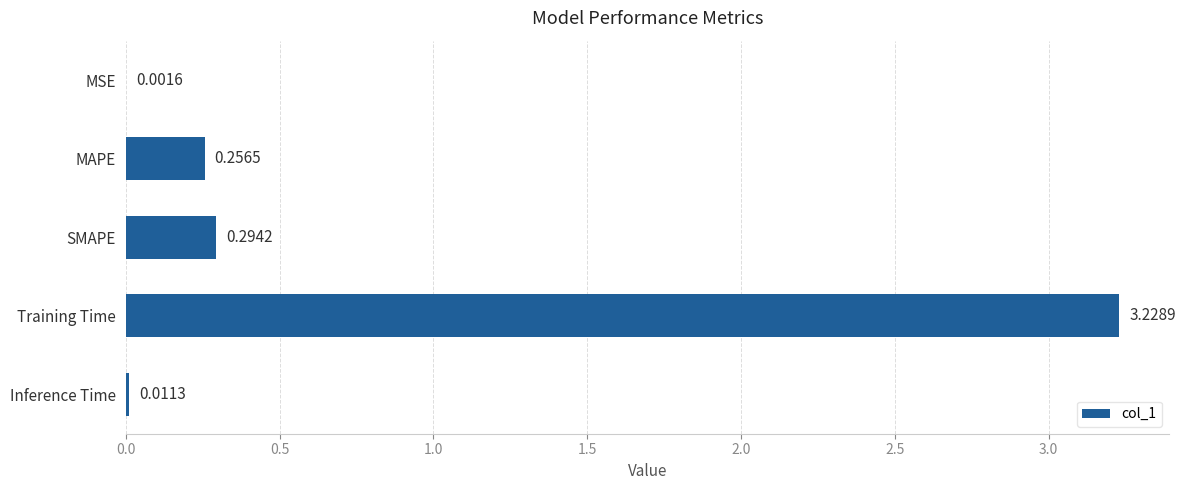

Between MSE and Training Time, which is larger?

Training Time